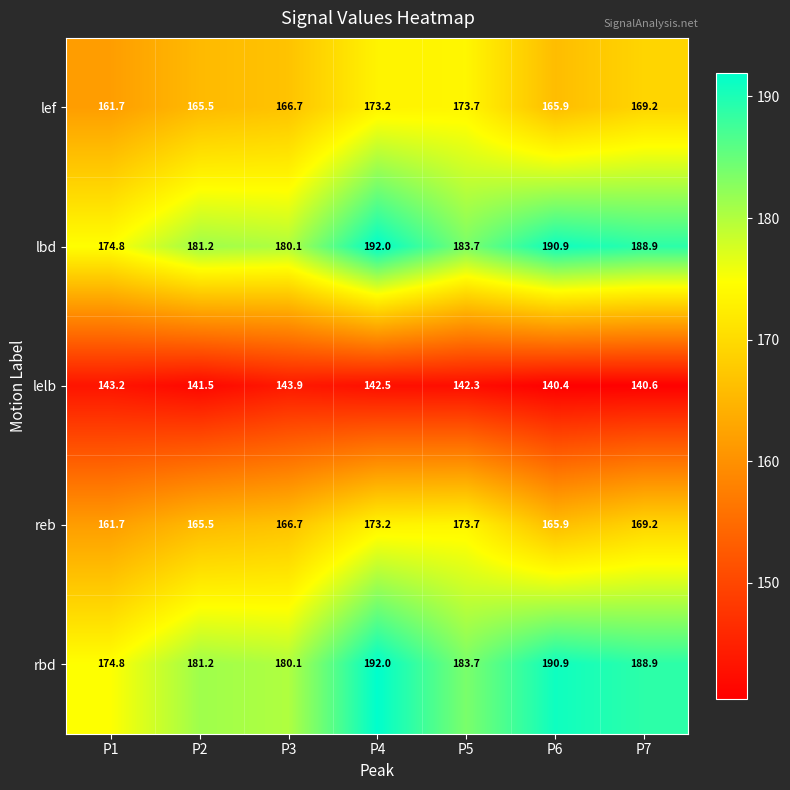

How many distinct data groups are displayed?

5